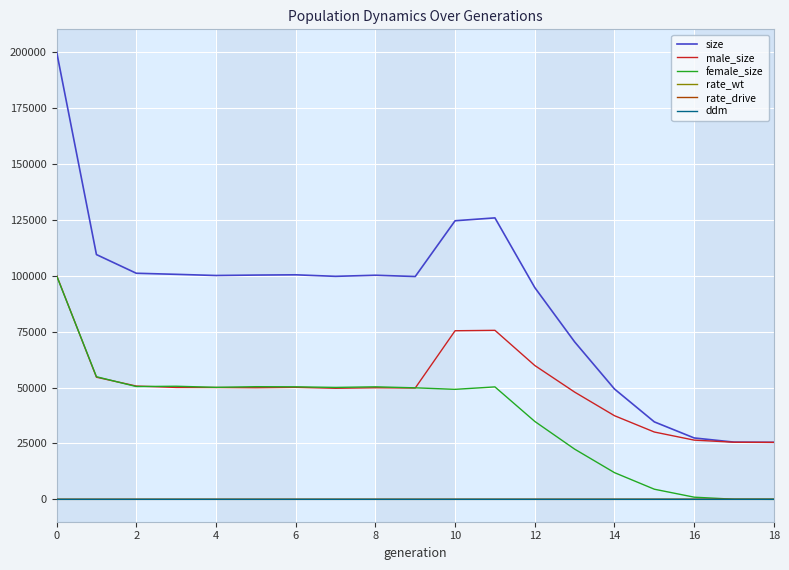

What are all the series names shown in the legend?

size, male_size, female_size, rate_wt, rate_drive, ddm